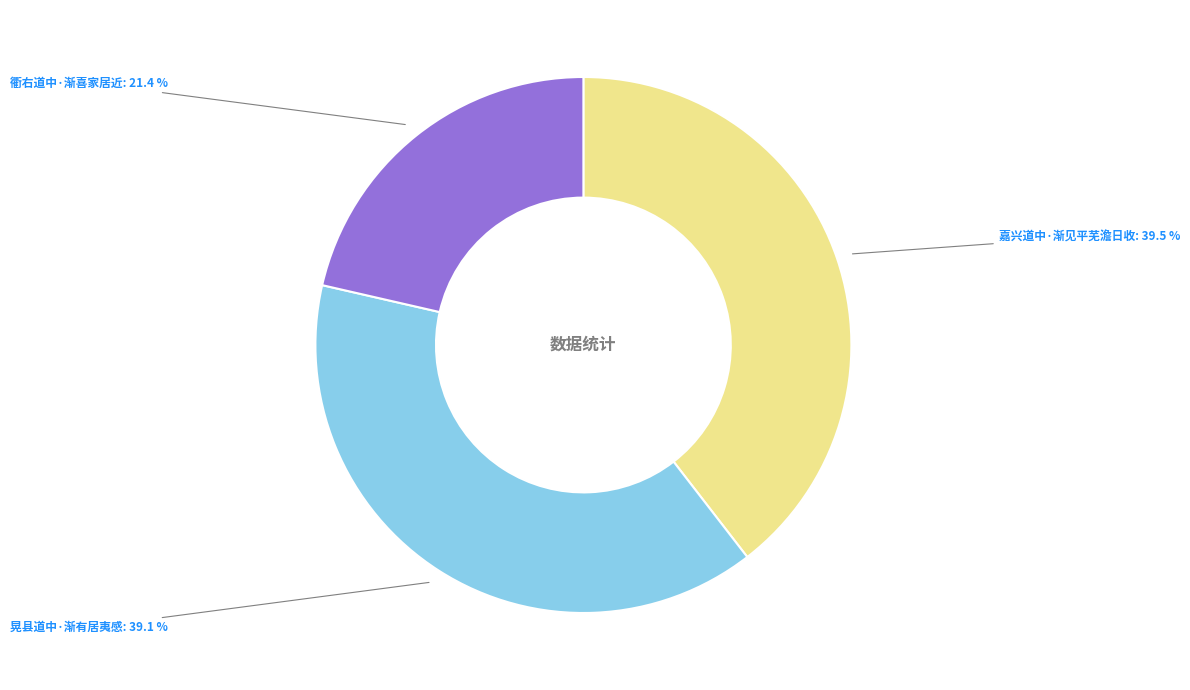

Is there a majority slice in this chart?

No